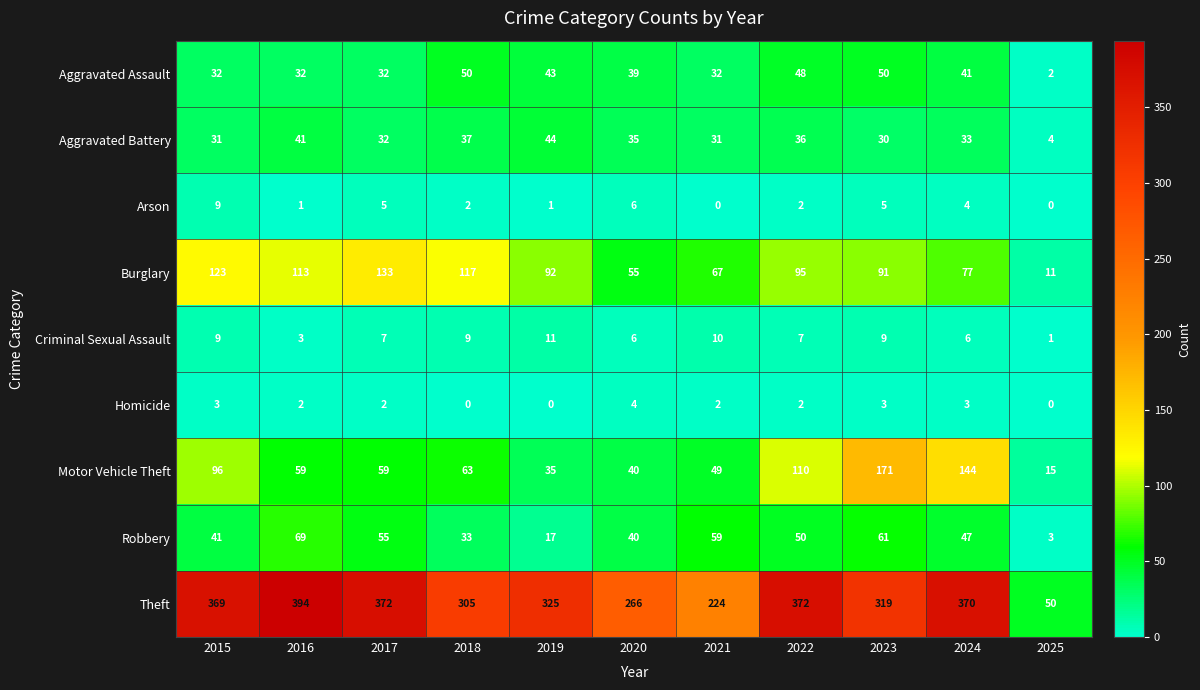

What is the spread (max minus min) of values at 2020?

262